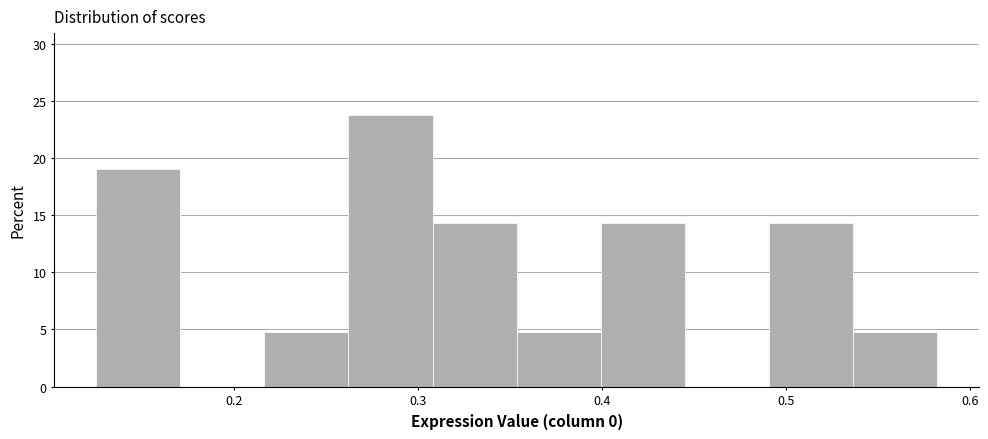

Over which range of the x-axis is the bar tallest?

0.26 to 0.31